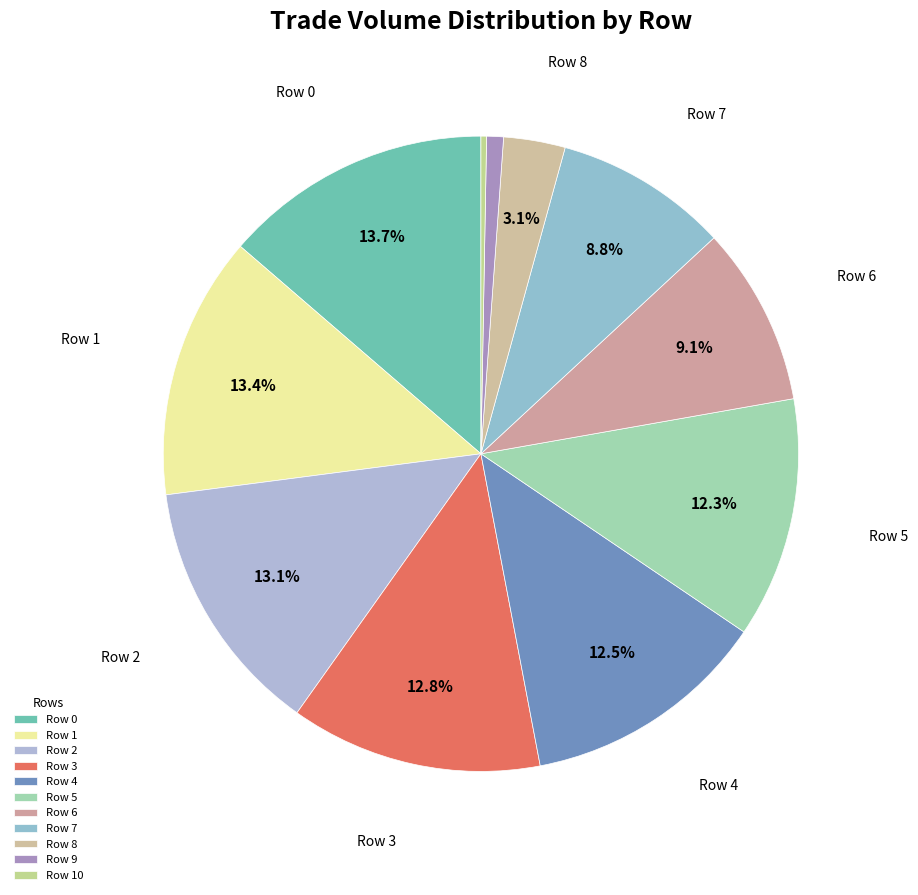

Rank the categories by value from highest to lowest.

Row 0, Row 1, Row 2, Row 3, Row 4, Row 5, Row 6, Row 7, Row 8, Row 9, Row 10